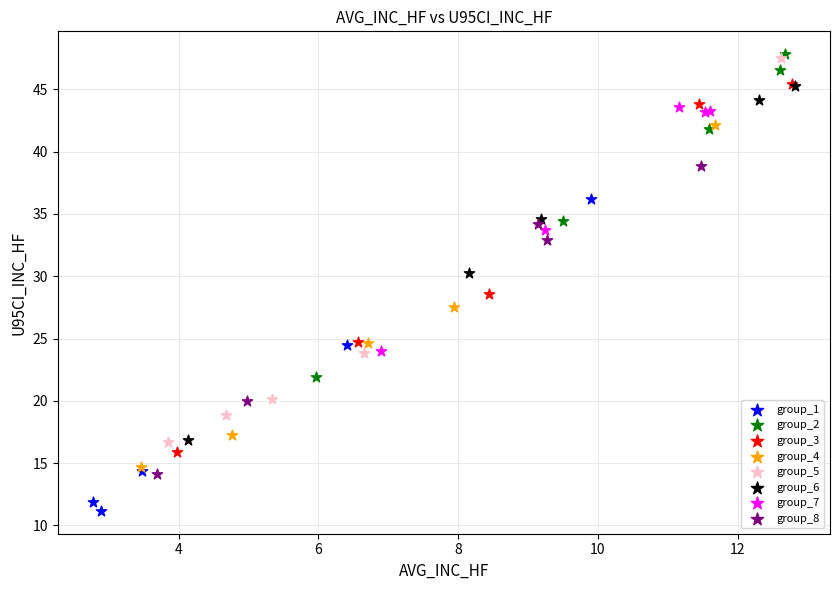

Which series reaches the minimum Y coordinate?

group_1